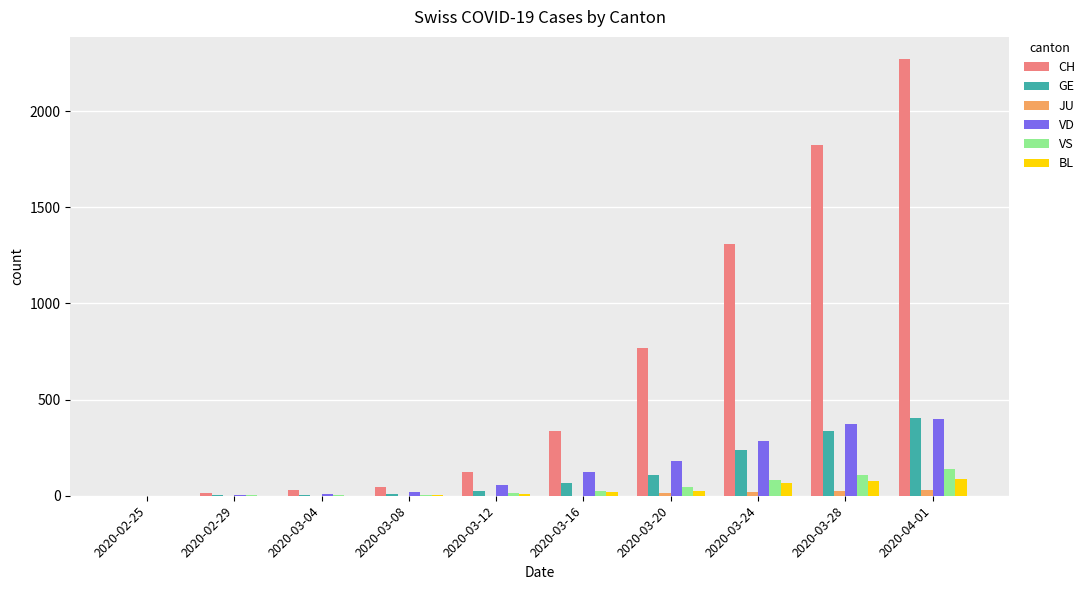

What is the difference between the GE values at 2020-03-16 and 2020-03-08?

57